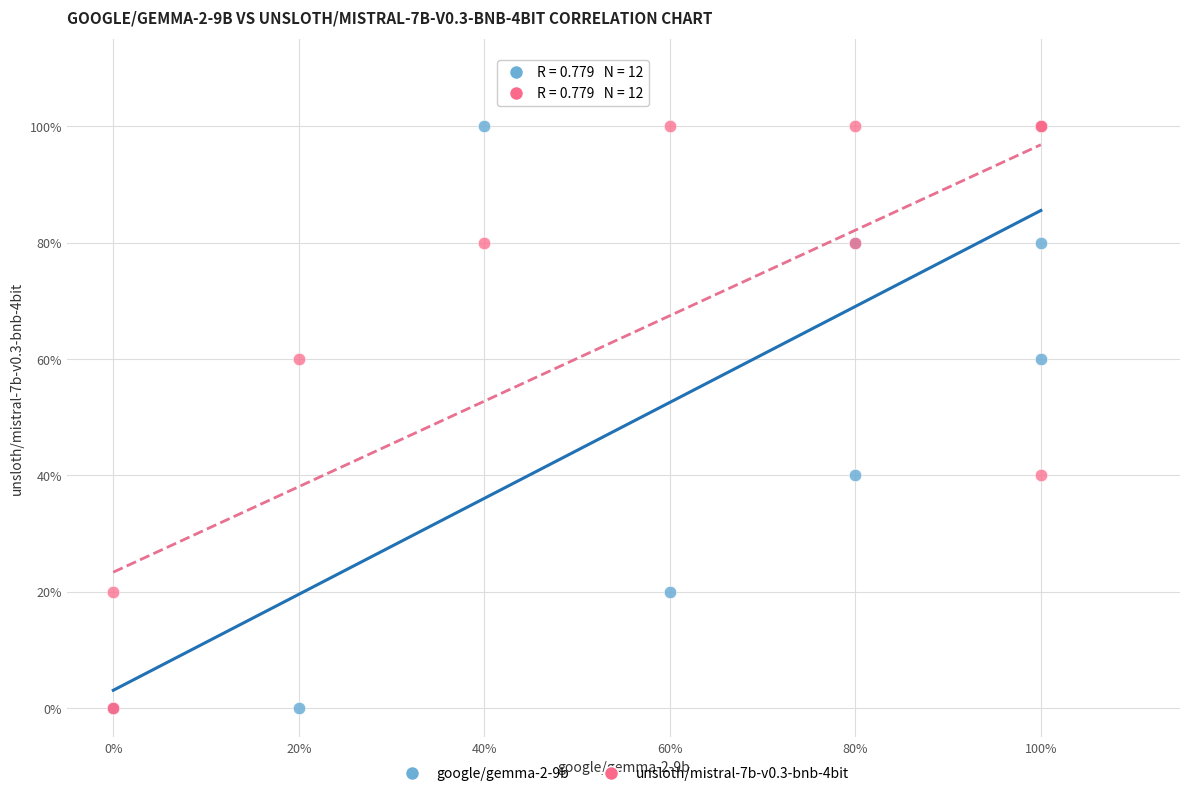

What are all the series names shown in the legend?

google/gemma-2-9b, unsloth/mistral-7b-v0.3-bnb-4bit